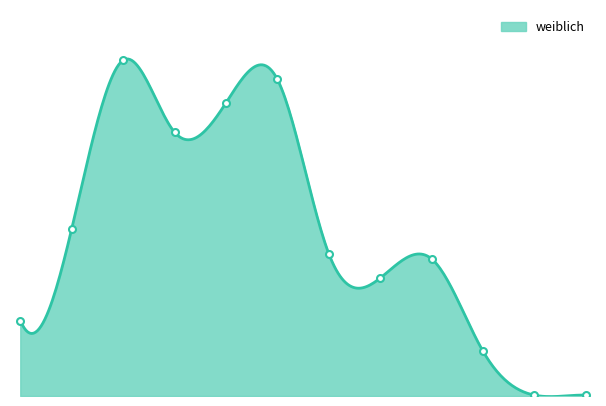

Between 10-19 and 30-39, which is larger?

30-39